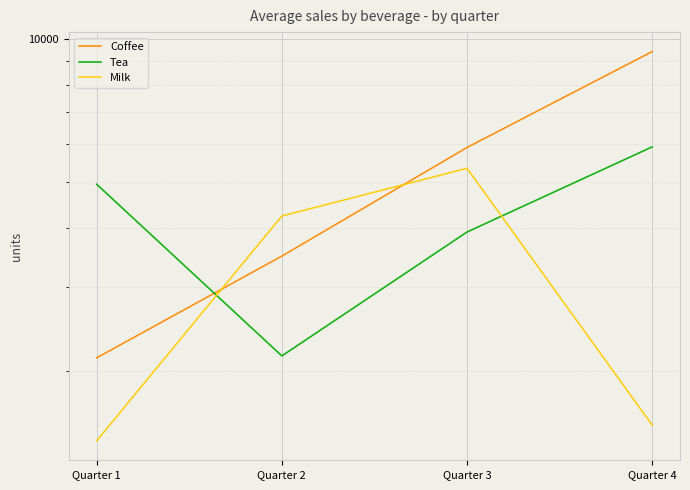

At which category is the sum across all series the highest?

Quarter 4